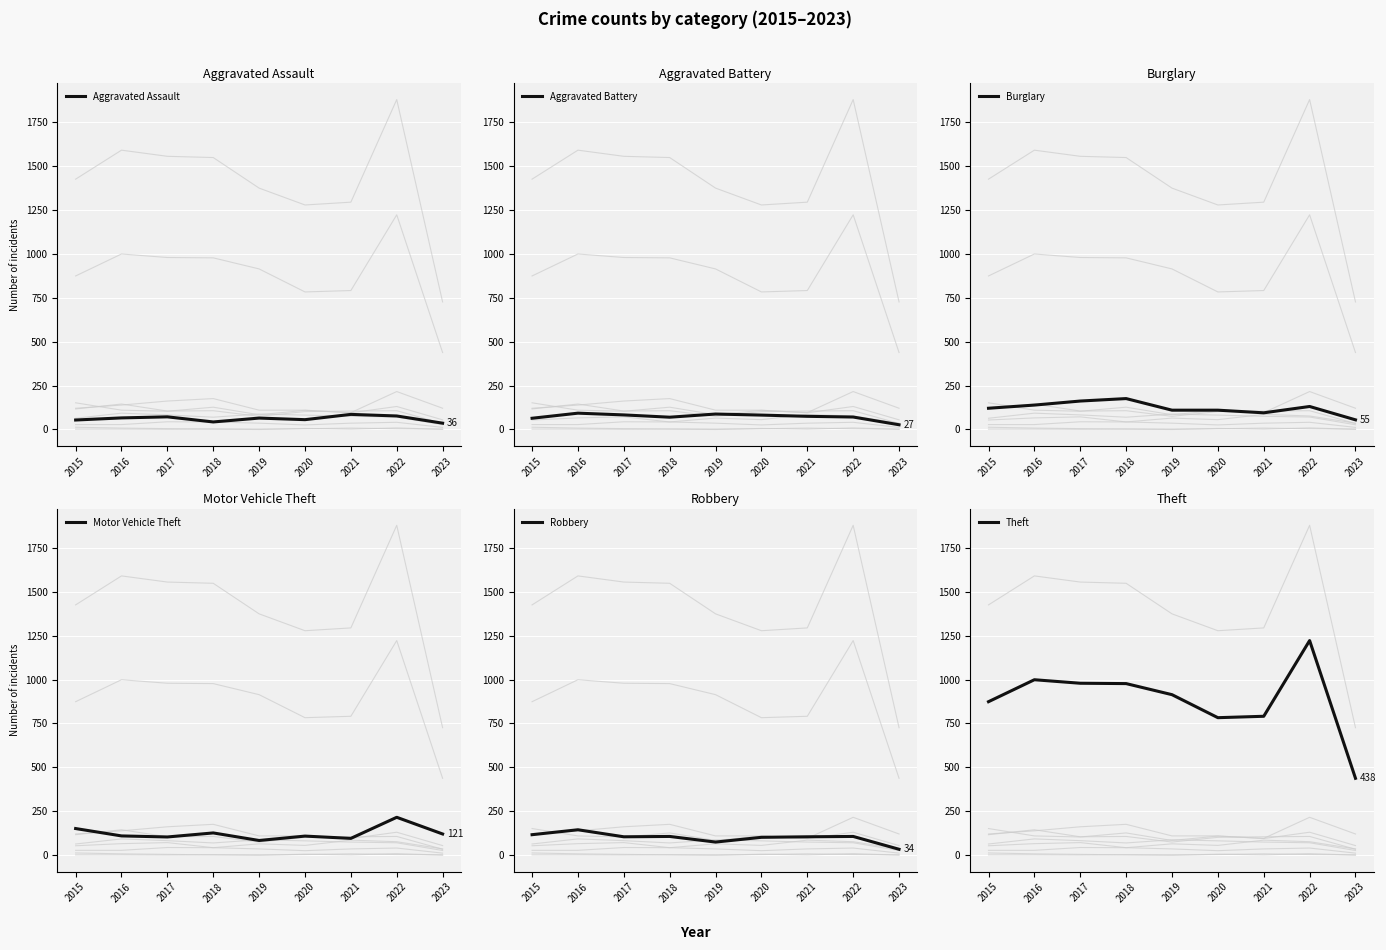

Reading left to right, transcribe all the data shown in this chart.

Aggravated Assault: 2015=54	2016=66	2017=72	2018=43	2019=65	2020=56	2021=86	2022=77	2023=36
Aggravated Battery: 2015=64	2016=93	2017=83	2018=70	2019=88	2020=82	2021=75	2022=71	2023=27
Burglary: 2015=121	2016=139	2017=162	2018=176	2019=110	2020=110	2021=95	2022=131	2023=55
Motor Vehicle Theft: 2015=152	2016=110	2017=104	2018=127	2019=84	2020=109	2021=96	2022=216	2023=121
Robbery: 2015=117	2016=145	2017=105	2018=107	2019=75	2020=102	2021=105	2022=107	2023=34
Theft: 2015=874	2016=999	2017=979	2018=977	2019=914	2020=783	2021=791	2022=1222	2023=438